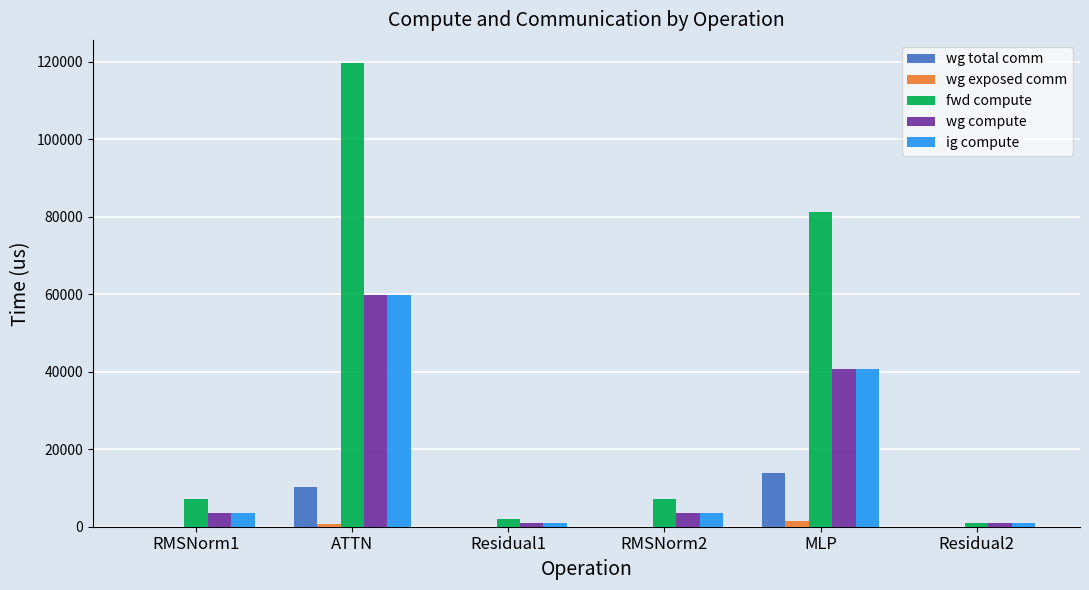

At which label is wg compute closest to 30397?

MLP